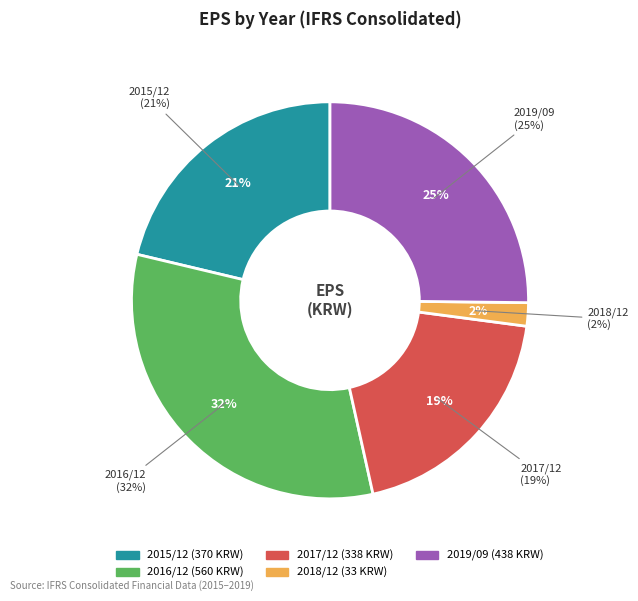

Rank the categories by value from highest to lowest.

2016/12, 2019/09, 2015/12, 2017/12, 2018/12